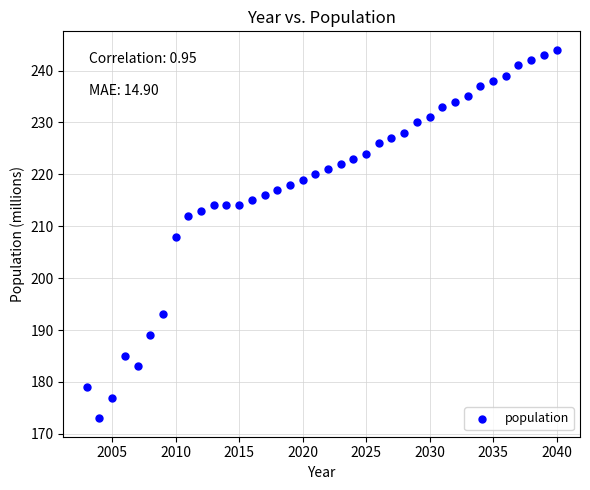

What is the range of Y values (max minus min)?

71